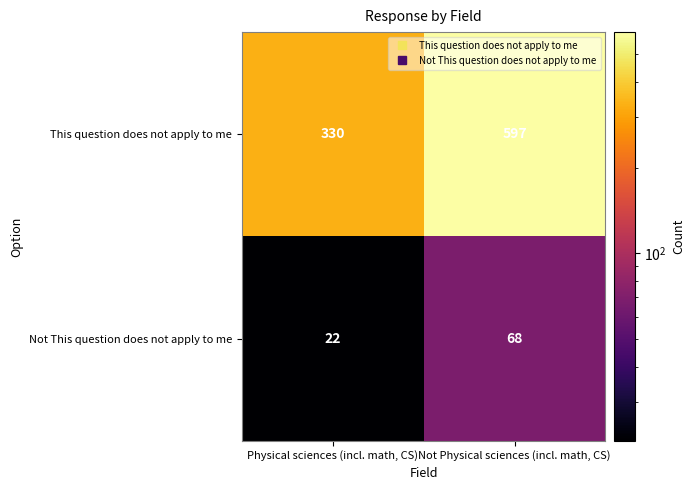

What is the difference between the maximum and minimum values in the Not This question does not apply to me series?

46